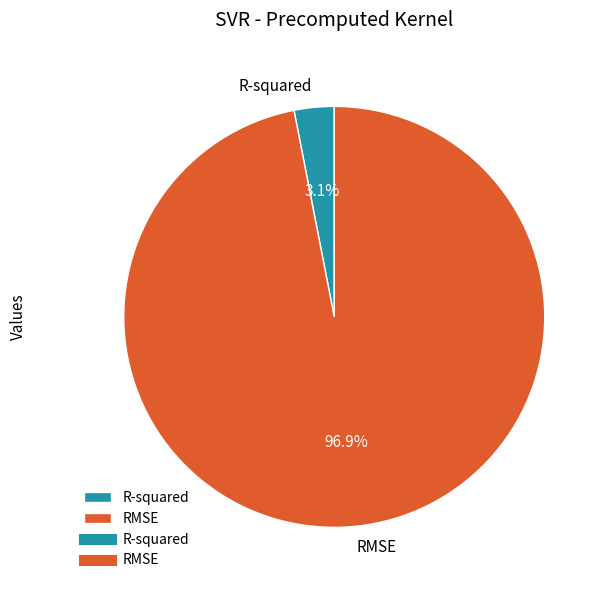

What percentage is the RMSE slice, to the nearest percent?

97%